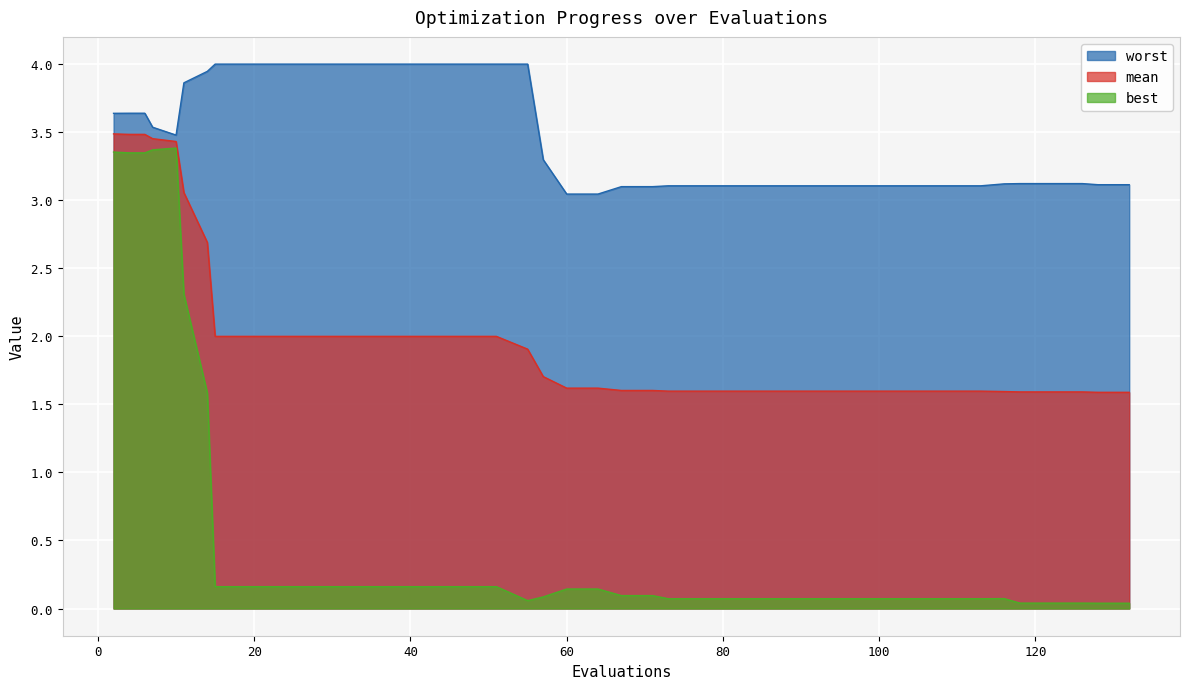

What is the difference between the second highest and minimum values in the best series?

3.3